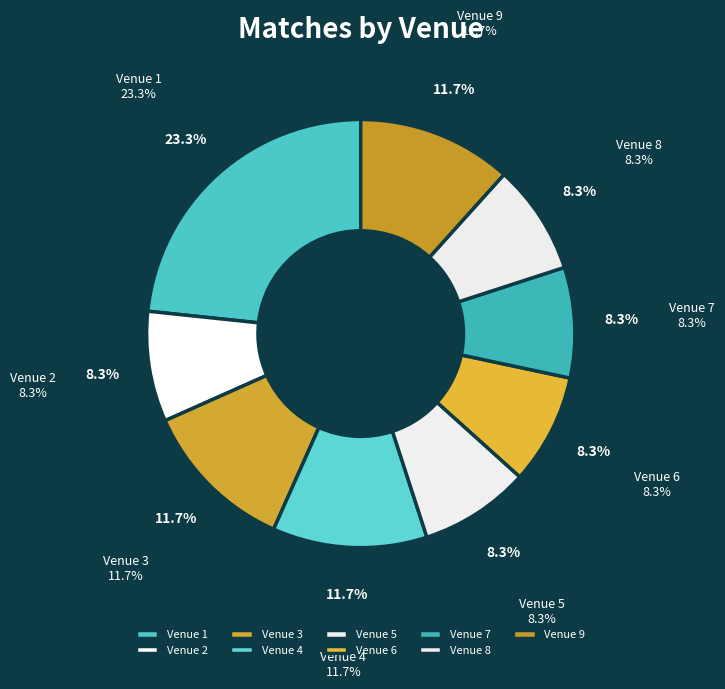

How many slices are in this pie chart?

9